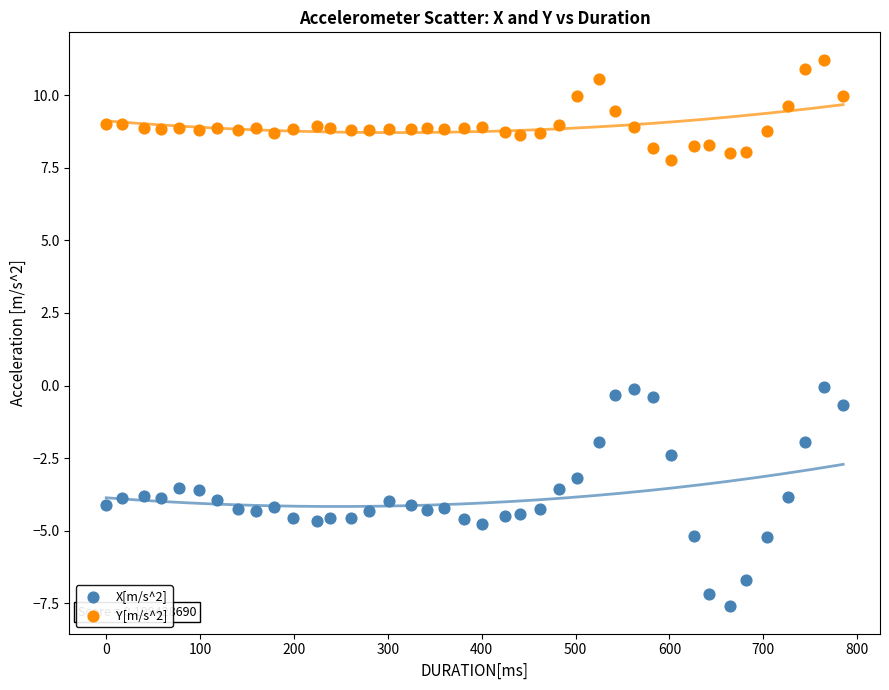

What is the X range (max minus min) for the scatter plot?

785.0